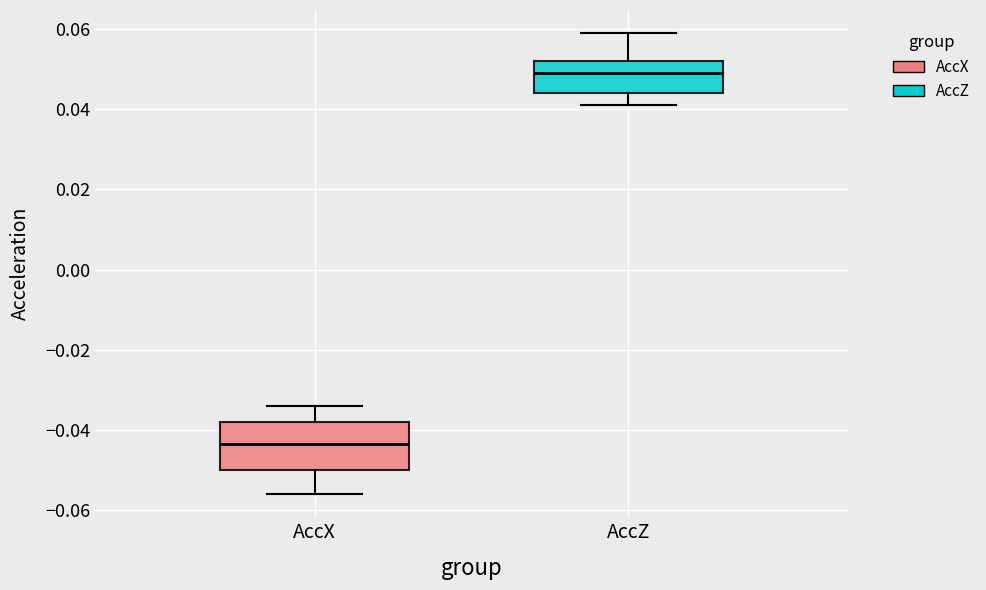

Reading left to right, transcribe this box plot: for each box, give where its median line is, the range the box spans, and where its two whiskers end, as read against the y-axis. The values are not printed on the chart, so give them approximately, as read against the axis.

AccX: median -0.044, box -0.050 to -0.038, whiskers -0.056 to -0.034
AccZ: median 0.050, box 0.044 to 0.052, whiskers 0.042 to 0.060